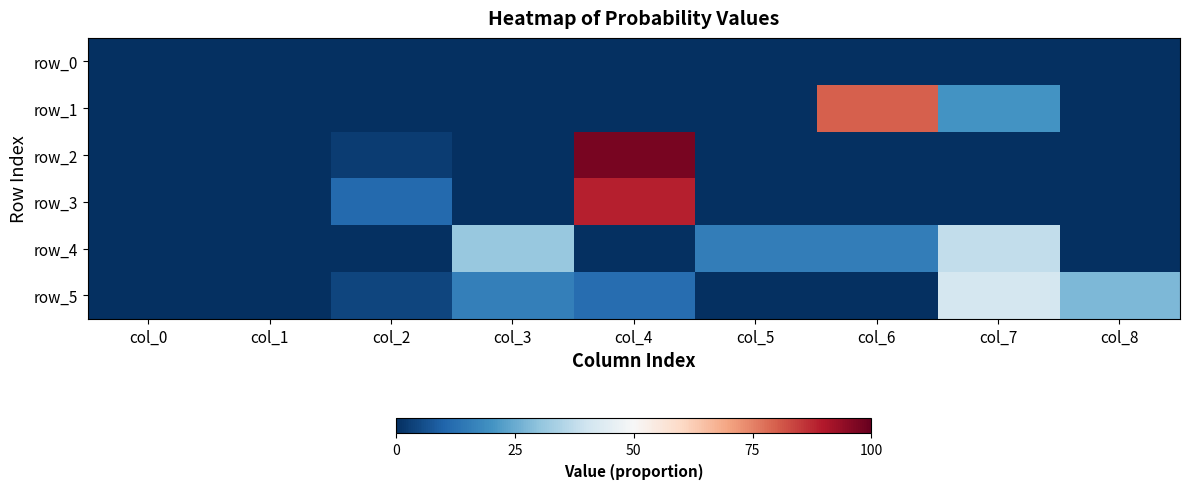

Reading right to left, extract all data points from this chart.

row_0: col_8=0.0	col_7=0.0	col_6=0.0	col_5=0.0	col_4=0.0	col_3=0.0	col_2=0.0	col_1=0.0	col_0=0.0
row_1: col_8=0.0	col_7=0.2	col_6=0.8	col_5=0.0	col_4=0.0	col_3=0.0	col_2=0.0	col_1=0.0	col_0=0.0
row_2: col_8=0.0	col_7=0.0	col_6=0.0	col_5=0.0	col_4=1.0	col_3=0.0	col_2=0.0	col_1=0.0	col_0=0.0
row_3: col_8=0.0	col_7=0.0	col_6=0.0	col_5=0.0	col_4=0.9	col_3=0.0	col_2=0.1	col_1=0.0	col_0=0.0
row_4: col_8=0.0	col_7=0.4	col_6=0.2	col_5=0.2	col_4=0.0	col_3=0.3	col_2=0.0	col_1=0.0	col_0=0.0
row_5: col_8=0.3	col_7=0.4	col_6=0.0	col_5=0.0	col_4=0.1	col_3=0.2	col_2=0.0	col_1=0.0	col_0=0.0